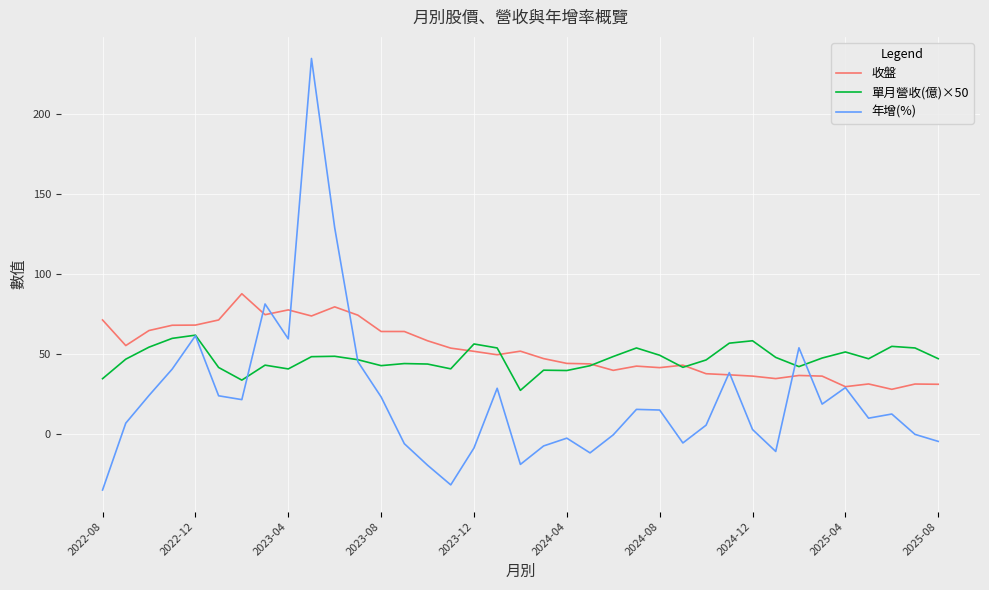

What is the maximum value for 單月營收(億)×50?

62.0